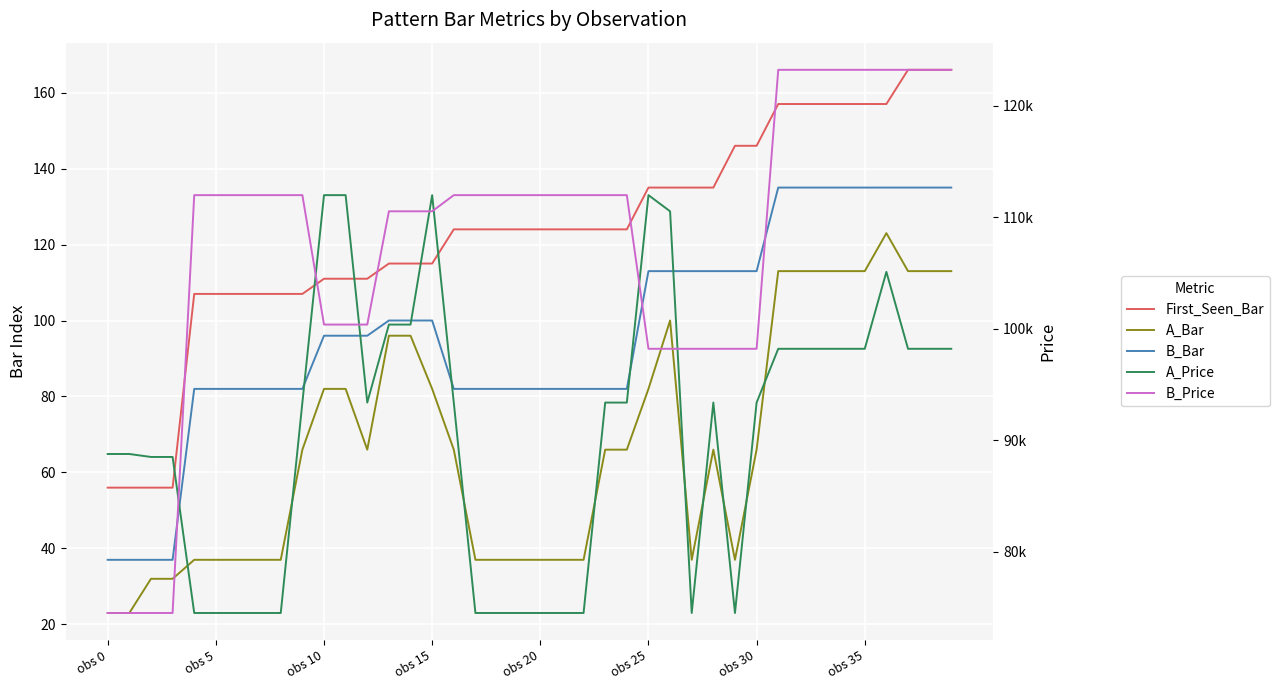

At which category is the sum across all series the highest?

36